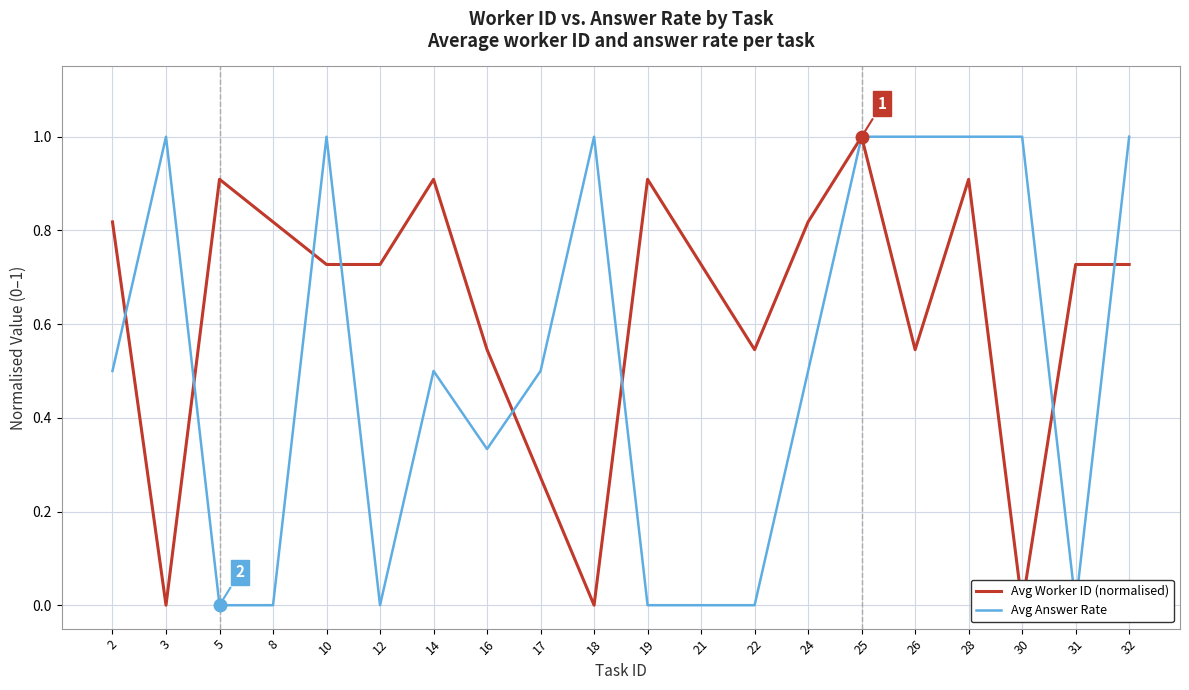

Count the number of categories in the chart.

20